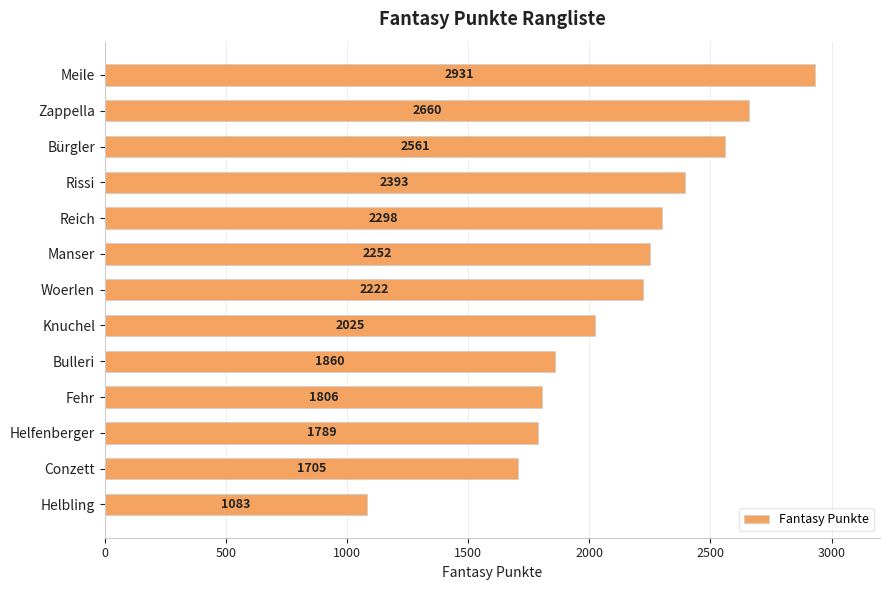

What is the difference between the second highest and minimum values?

1577